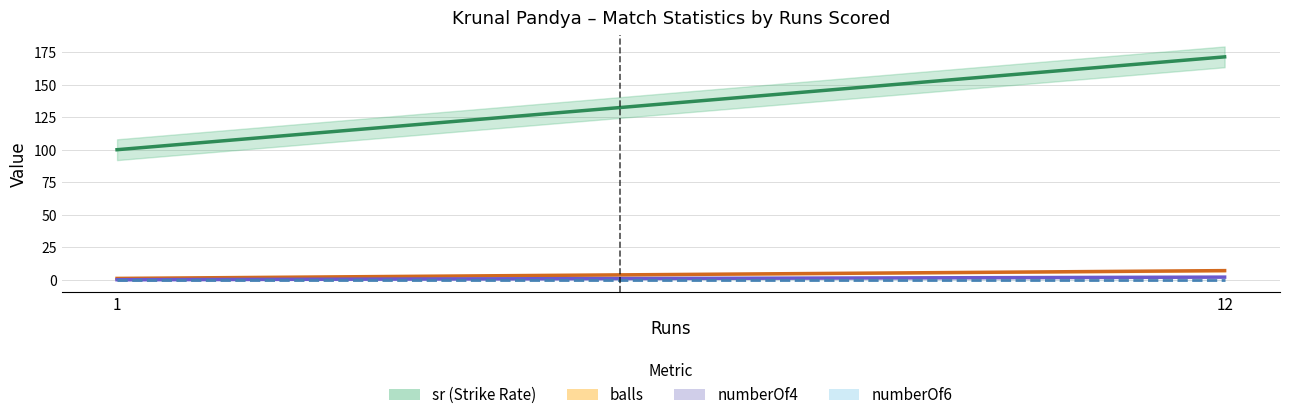

How many data points in balls are less than 7?

3